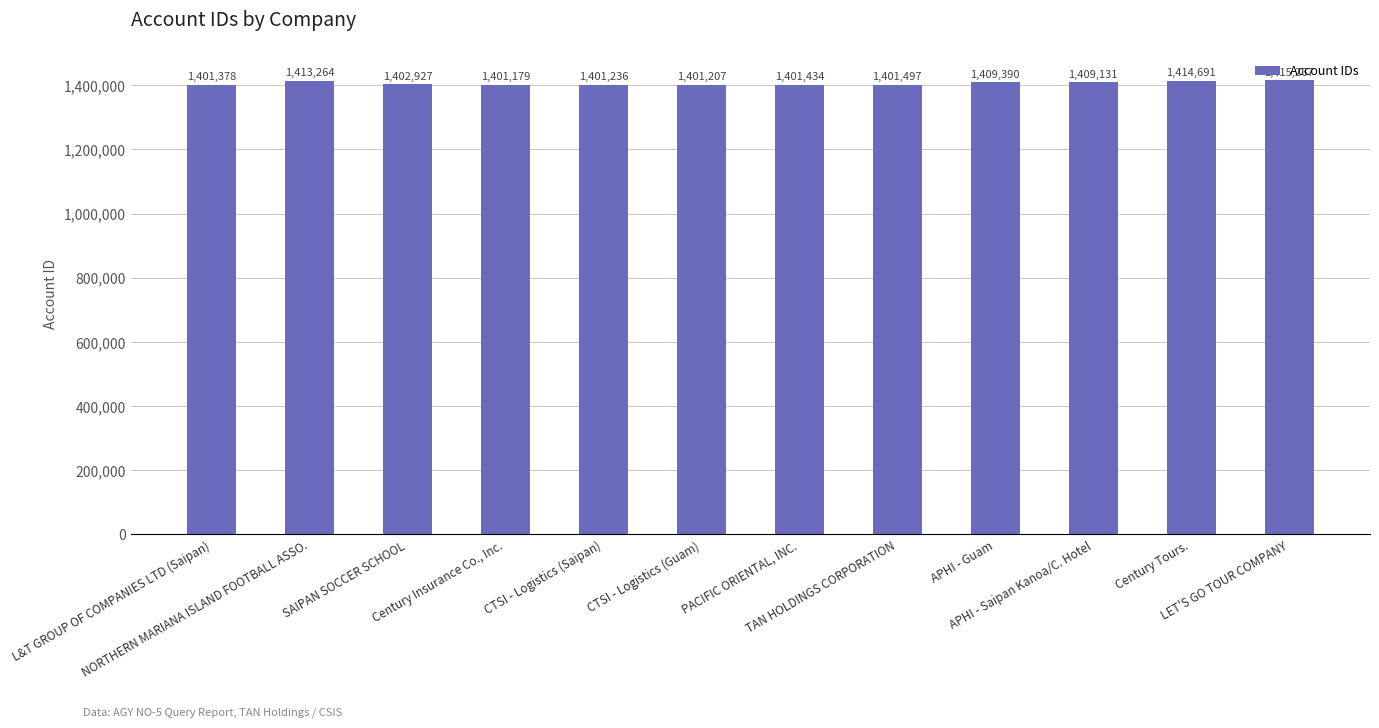

Reading left to right, transcribe all the data shown in this chart.

L&T GROUP OF COMPANIES LTD (Saipan)=1401378	NORTHERN MARIANA ISLAND FOOTBALL ASSO.=1413264	SAIPAN SOCCER SCHOOL=1402927	Century Insurance Co., Inc.=1401179	CTSI - Logistics (Saipan)=1401236	CTSI - Logistics (Guam)=1401207	PACIFIC ORIENTAL, INC.=1401434	TAN HOLDINGS CORPORATION=1401497	APHI - Guam=1409390	APHI - Saipan Kanoa/C. Hotel=1409131	Century Tours.=1414691	LET'S GO TOUR COMPANY=1415267